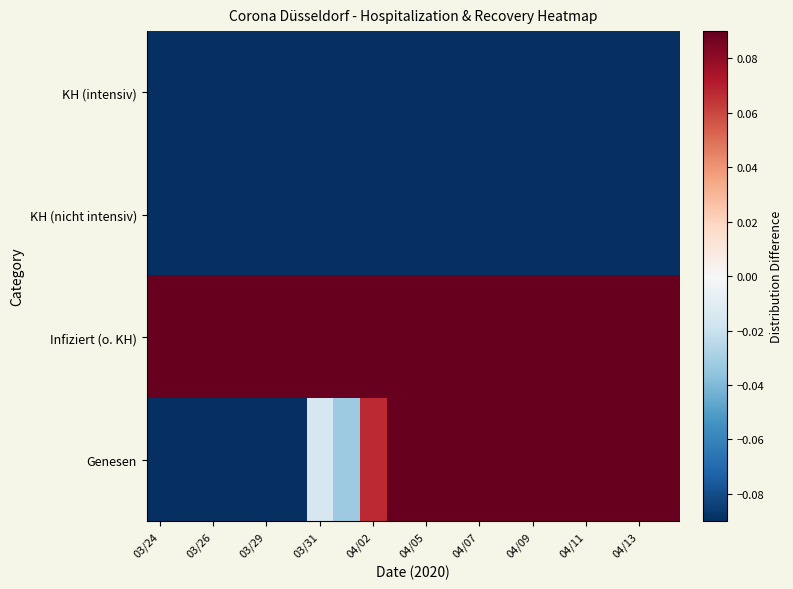

Which label corresponds to the largest value in the chart?

03/24